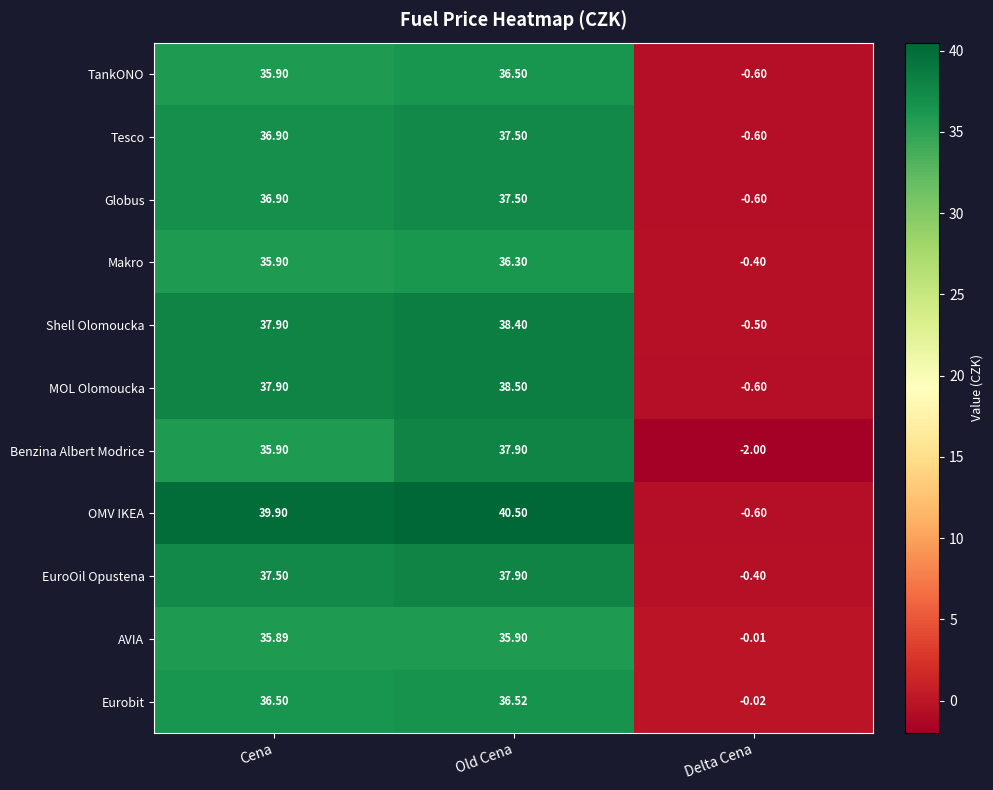

Rank the categories by TankONO value from highest to lowest.

Old Cena, Cena, Delta Cena